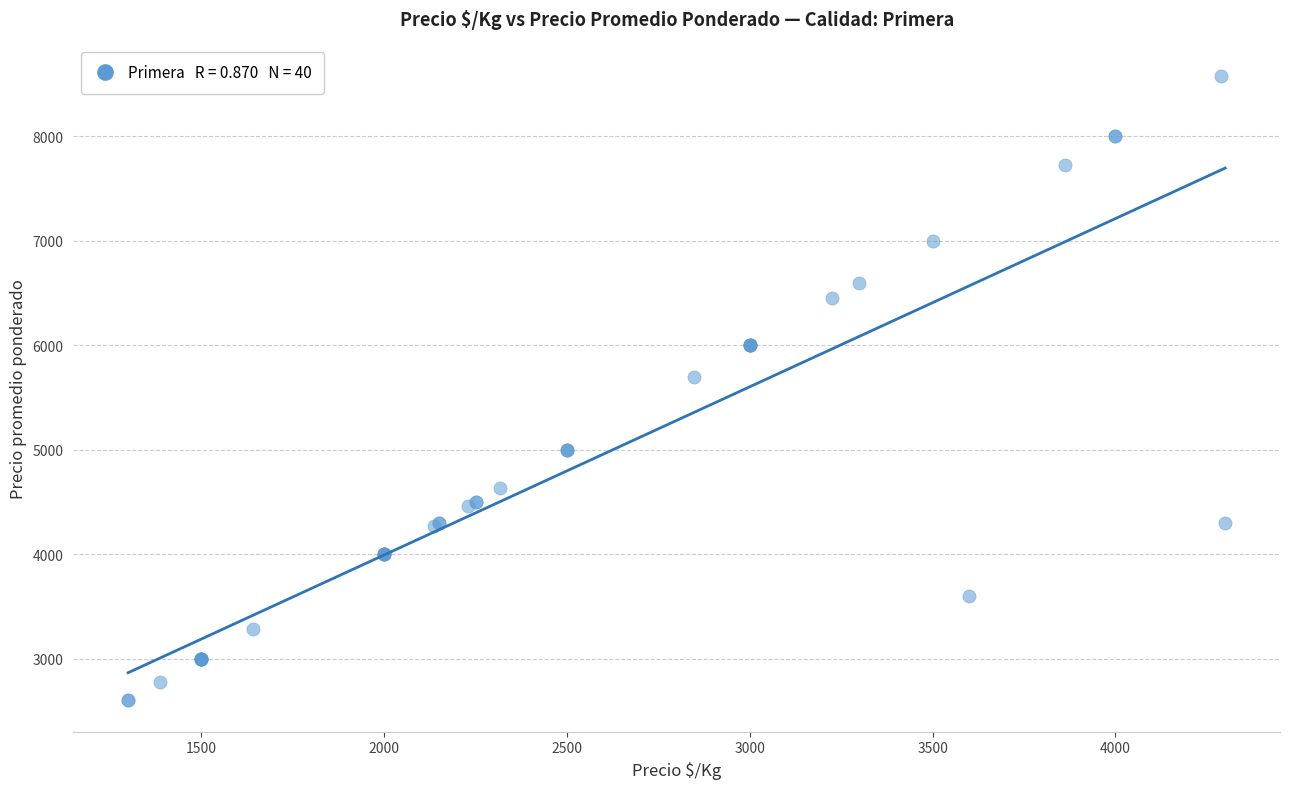

What Y value in the scatter plot is closest to 5590?

5694